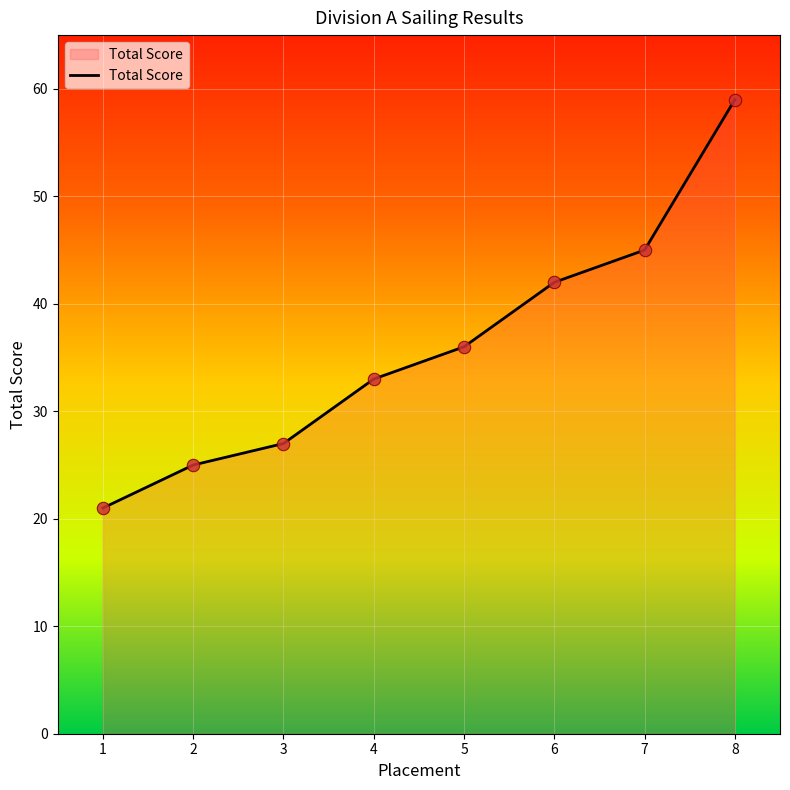

Approximately how many times larger is the value at 5 compared to 2?

1.4